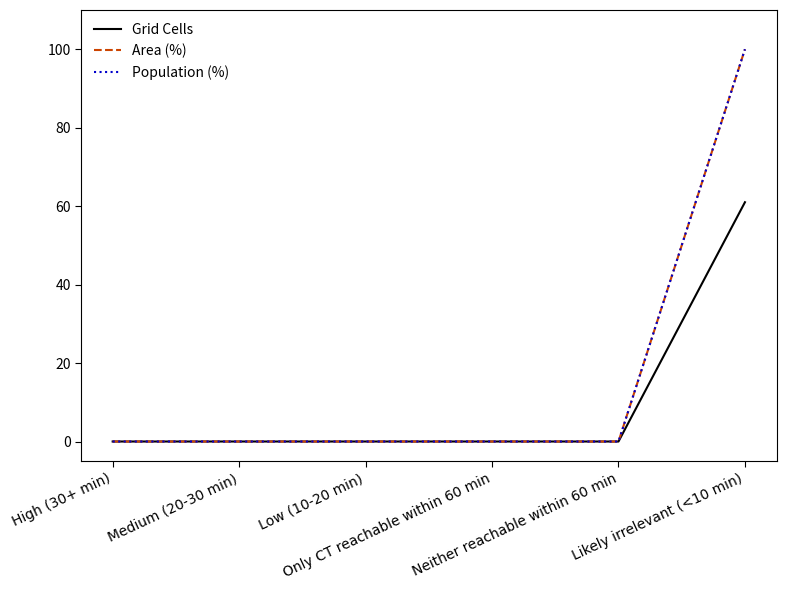

Does the chart display data point markers on the line(s)?

No